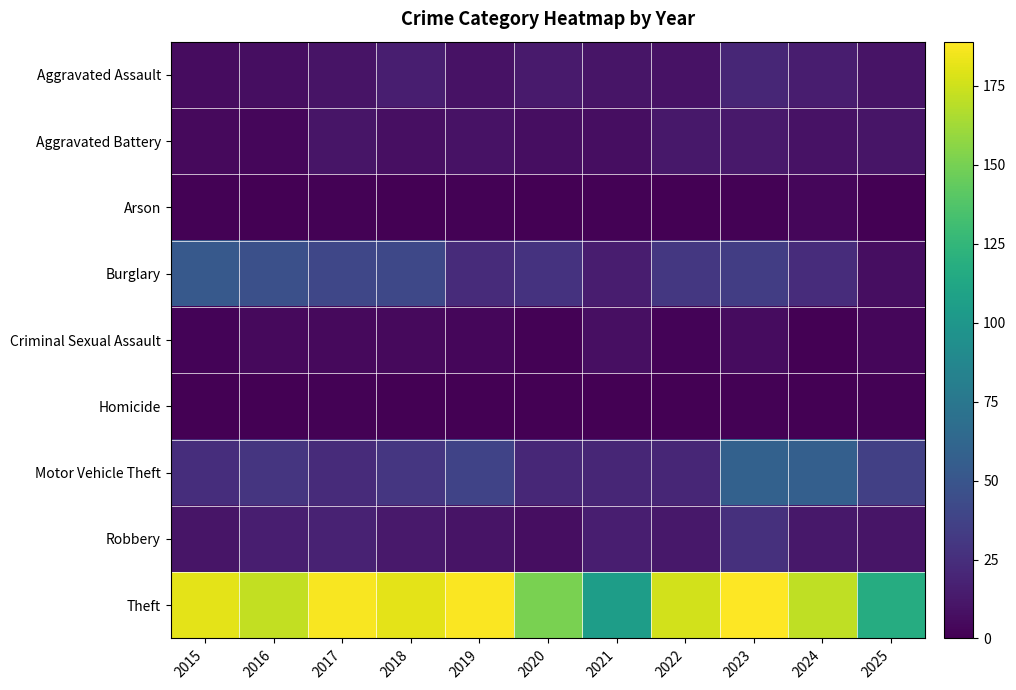

Which has a higher value, 2024 or 2015?

2024